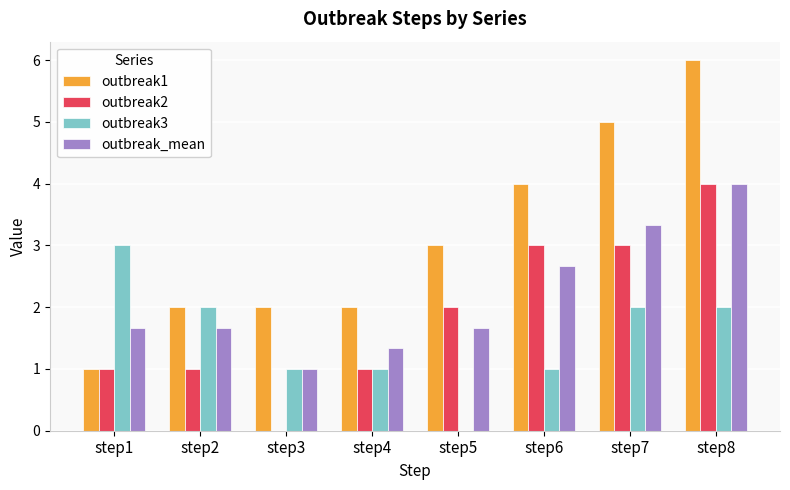

Is it true that outbreak3 equals 5.3 at step1?

False